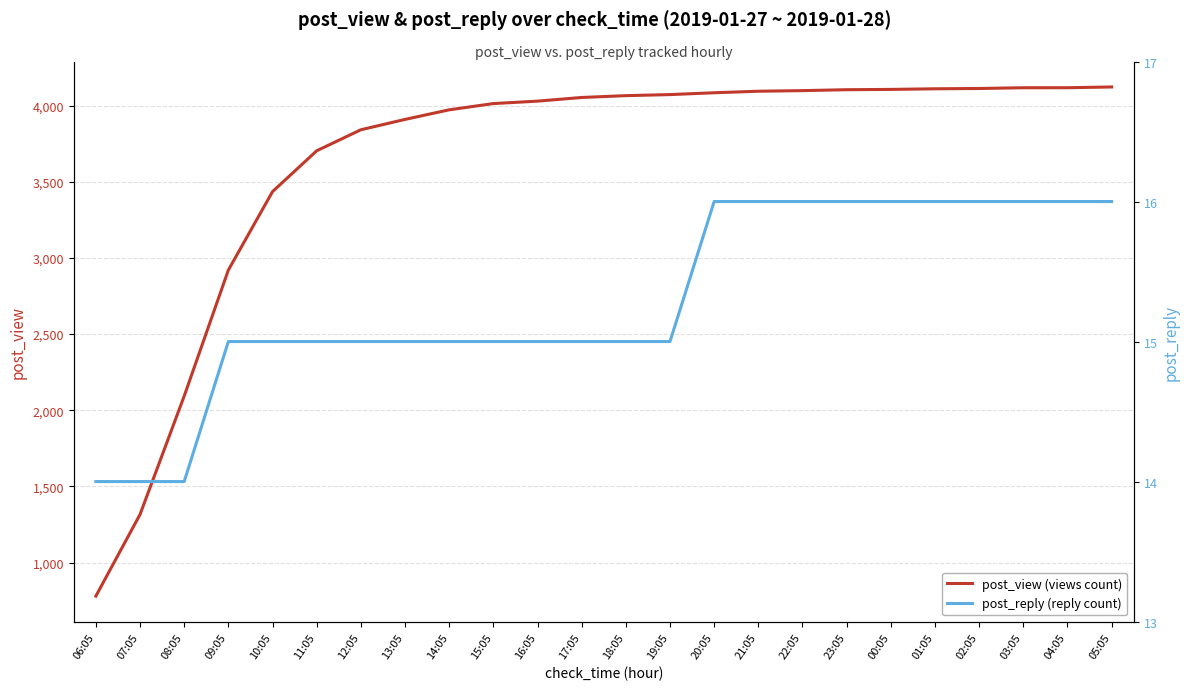

What is the total value across all series at 11:05?

3718